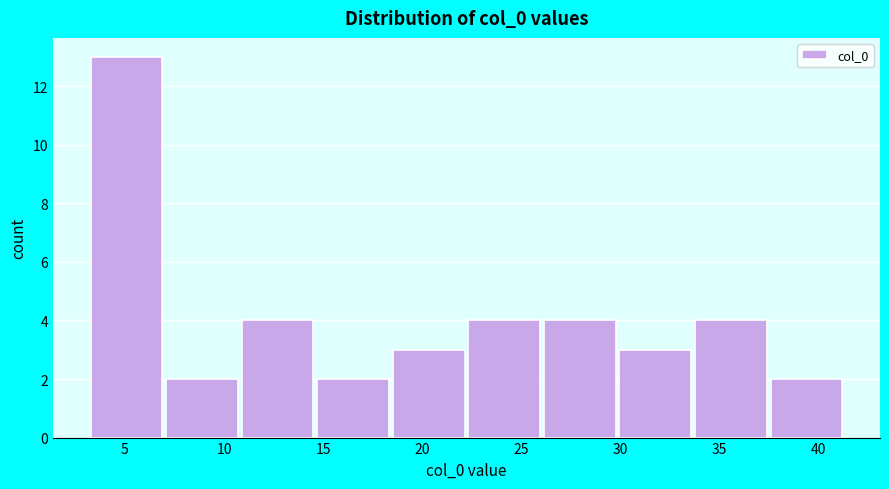

Which range on the x-axis has the tallest bar?

3.5 to 7.0